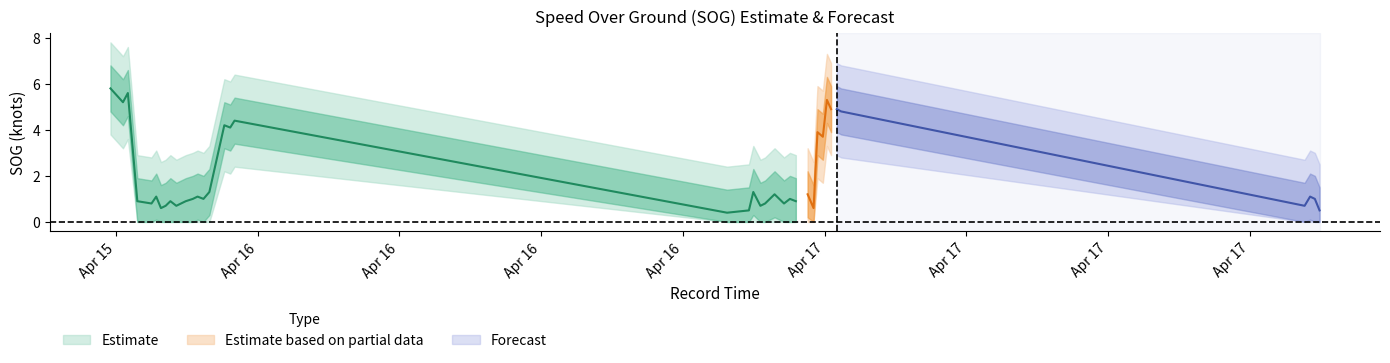

Is the value of SOG_center at 23 greater than the value of SOG_upper1 at 8?

No